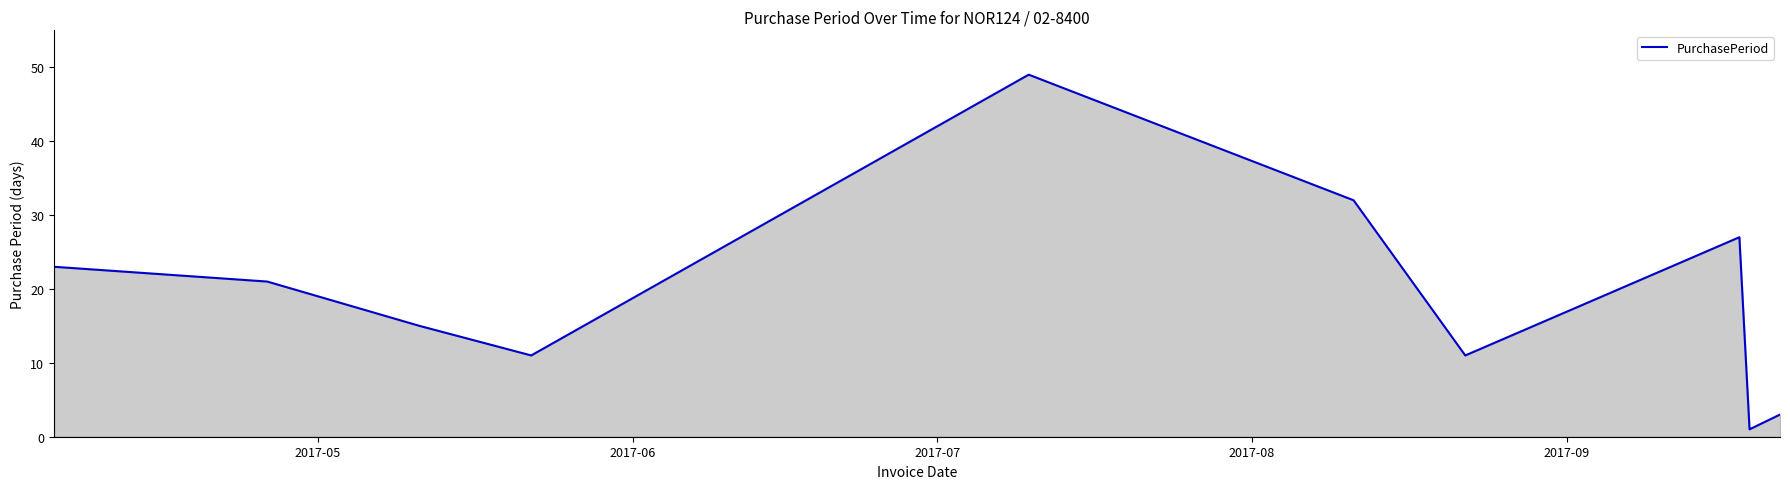

What is the difference between the maximum and minimum values?

48